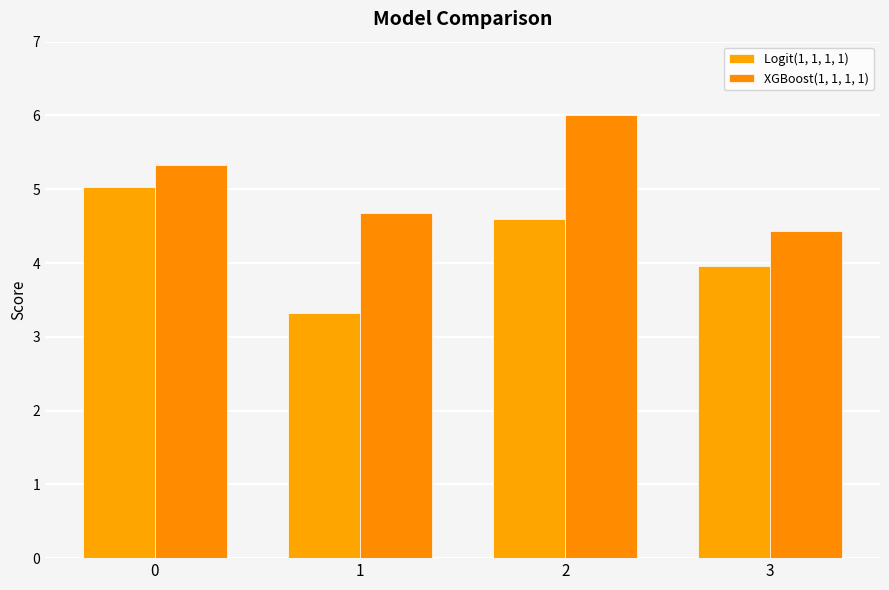

The Logit(1, 1, 1, 1) series shows 4.6 at 2. True or false?

True